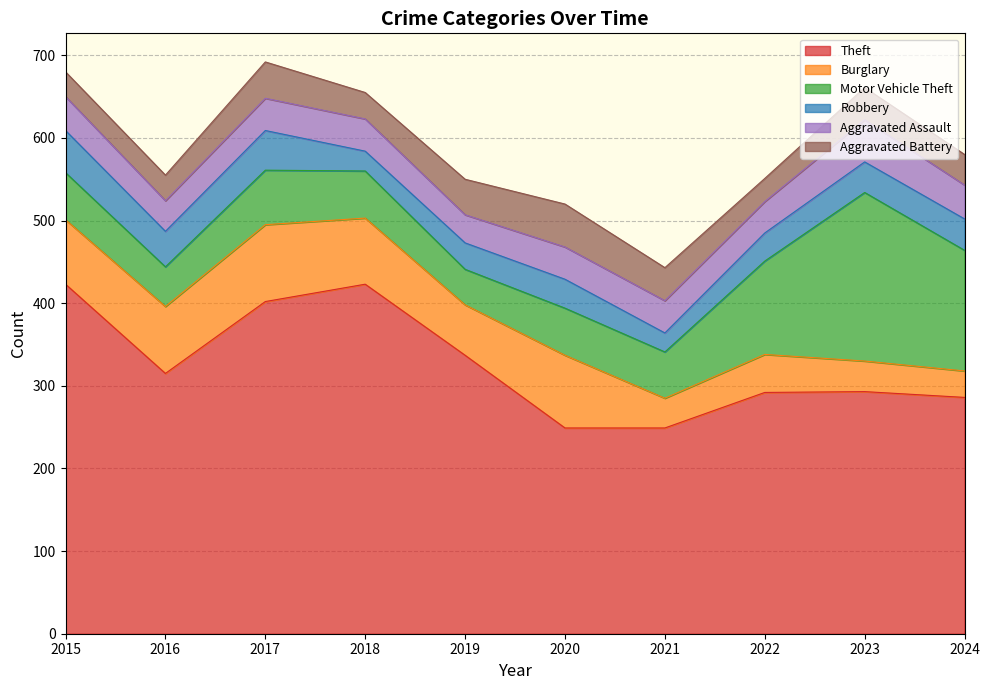

How many values in the Motor Vehicle Theft series are below 57?

3